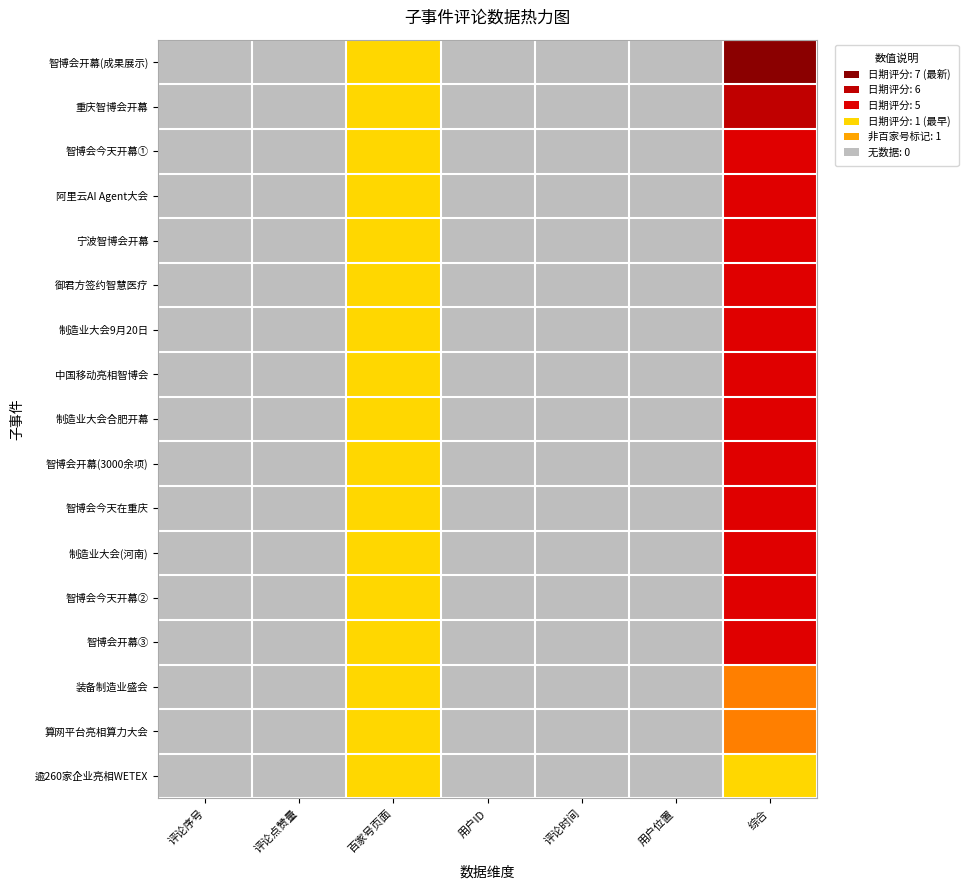

Which label corresponds to the largest value in the chart?

综合